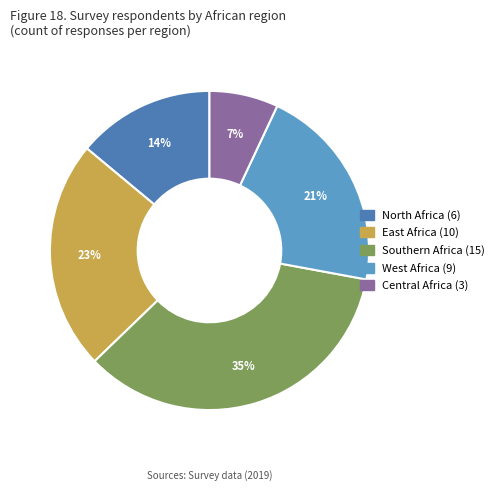

Which category has the biggest portion of the pie?

Southern Africa